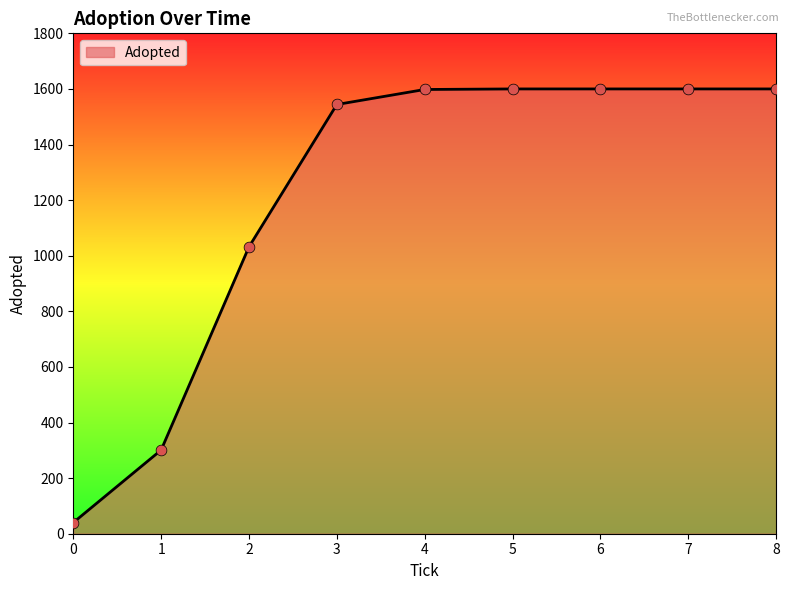

What is the change in value from 0 to 4?

+1558